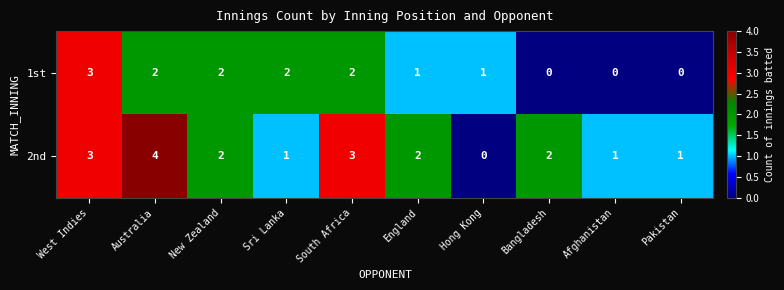

What is the maximum value for 1st?

3